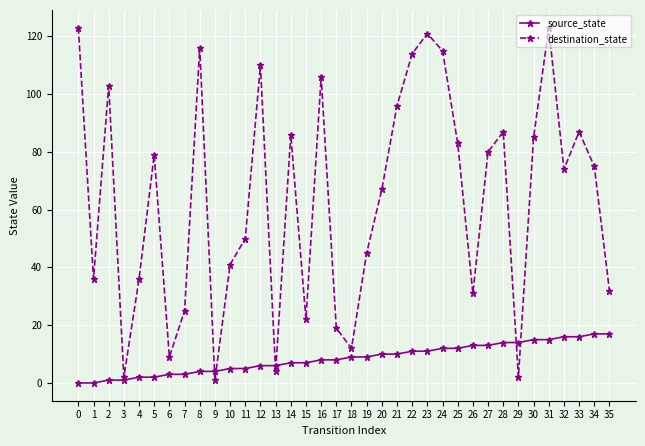

Which series has the largest total across all categories?

destination_state